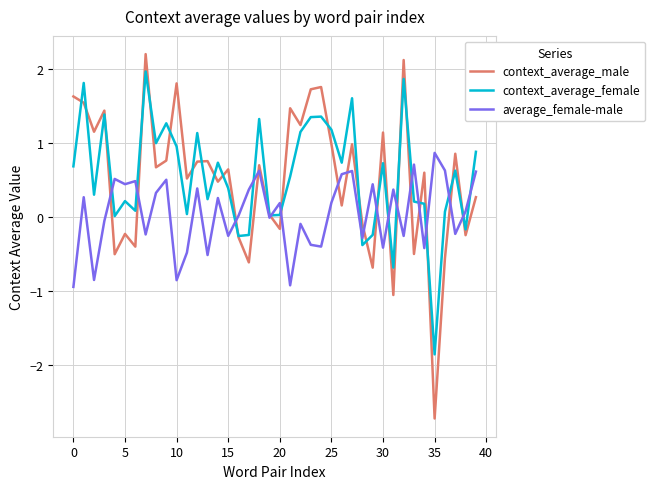

What is the highest value of the context_average_male series?

2.2